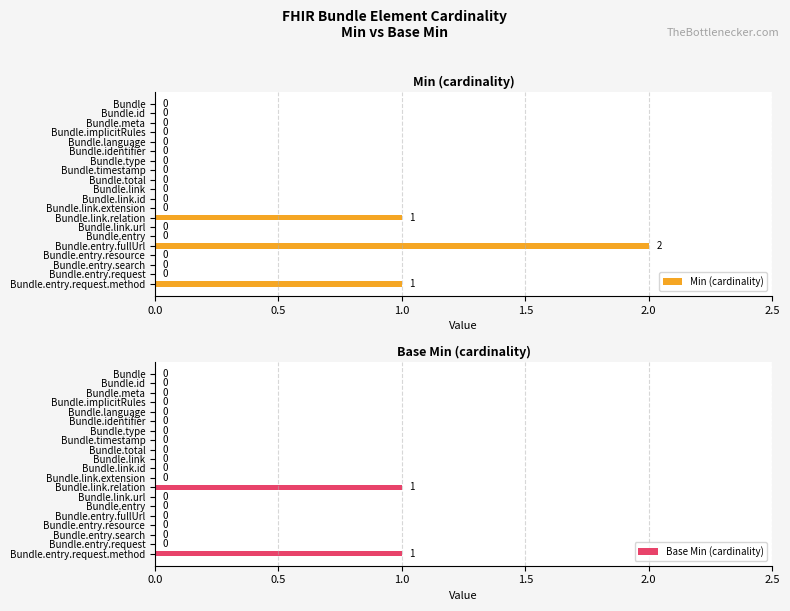

At how many categories does at least one series exceed 0?

3